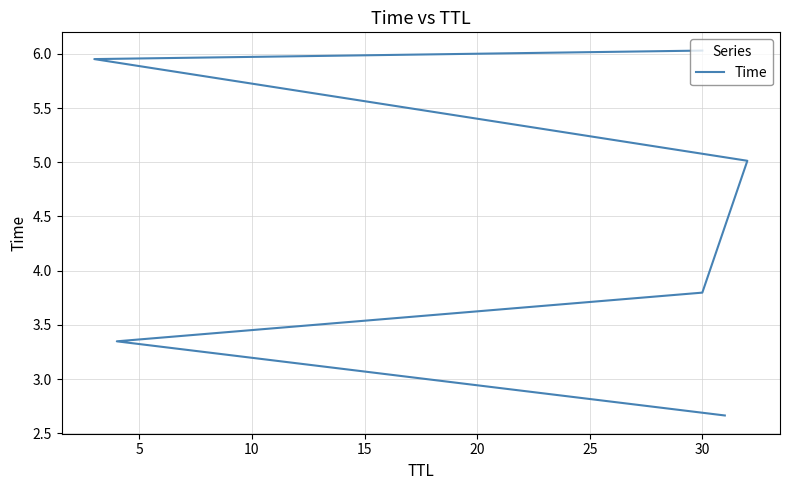

Read the value at 20.

6.0